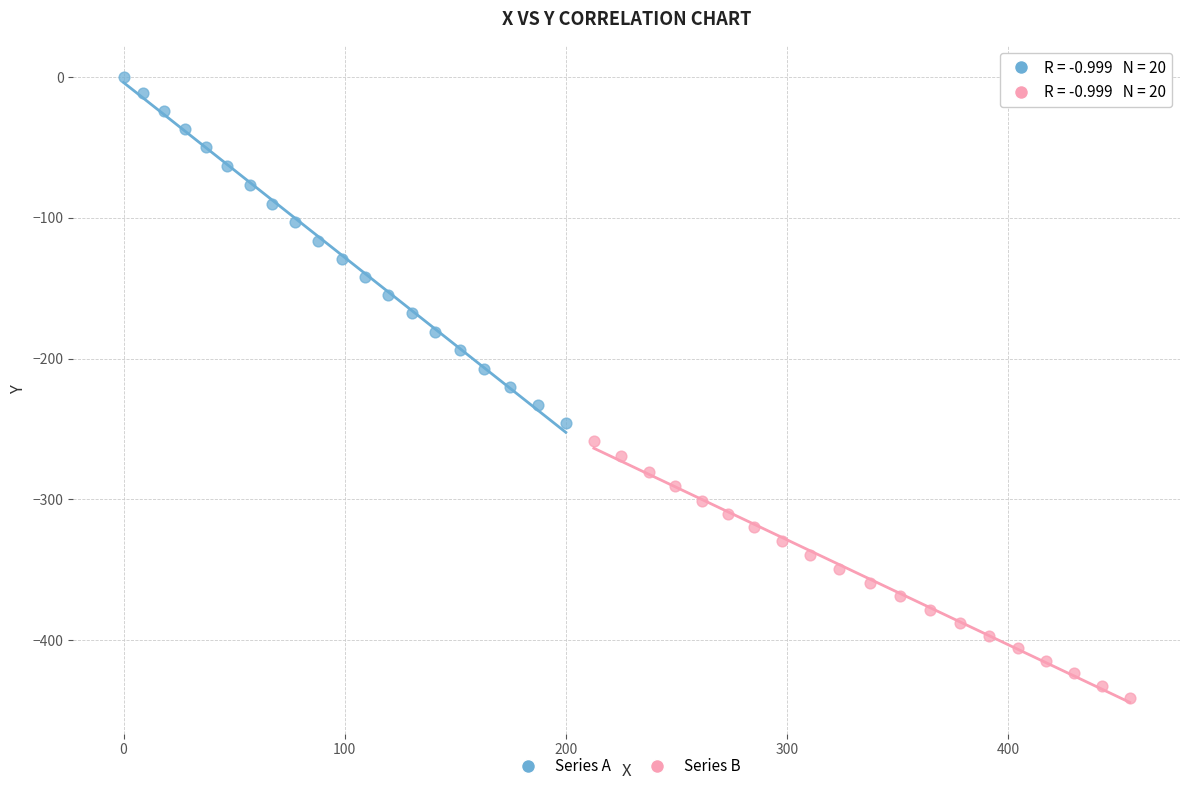

Which series has the widest spread of Y values?

Series A